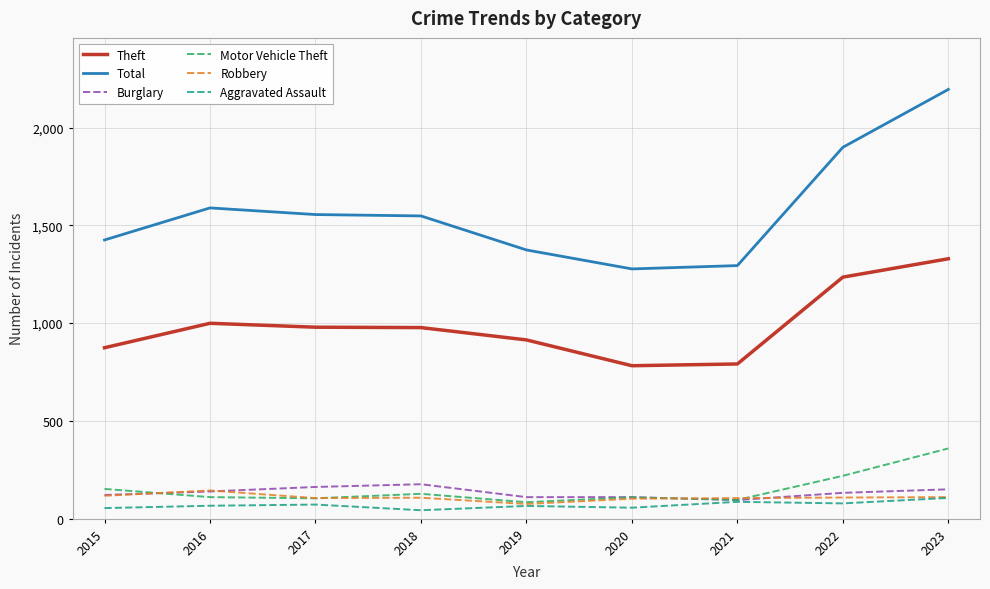

Count the Burglary values in the range 110 to 150.

6